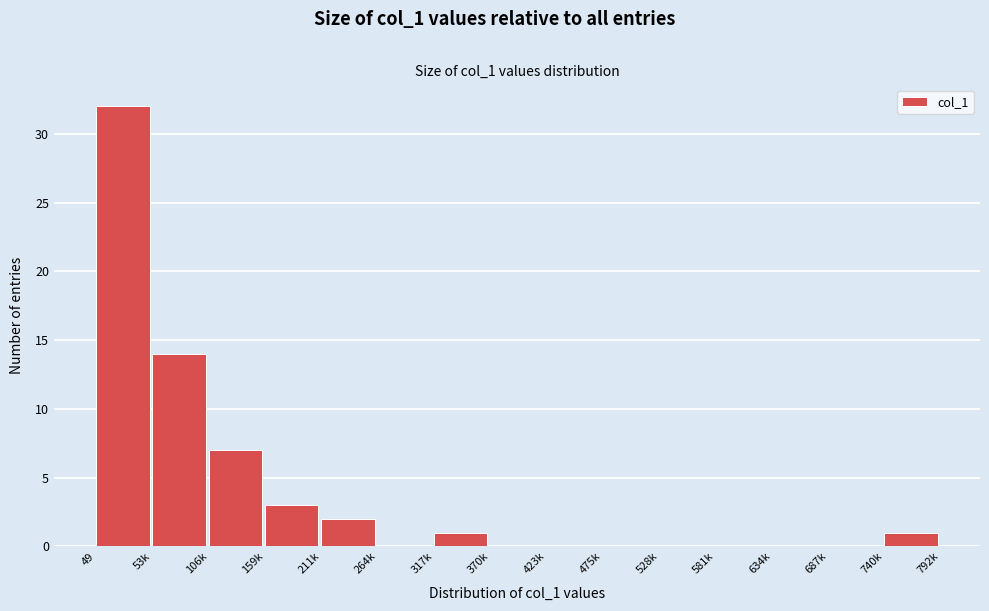

Reading left to right, transcribe all the data shown in this chart.

49=32	53k=14	106k=7	159k=3	211k=2	264k=0	317k=1	370k=0	423k=0	475k=0	528k=0	581k=0	634k=0	687k=0	740k=1